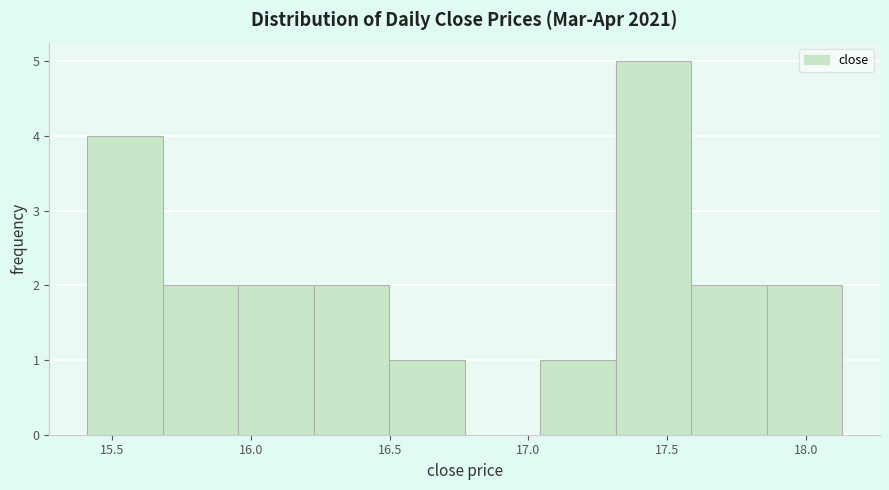

Reading left to right, transcribe this chart: for each bar, give the range it covers on the x-axis and its height. Neither the bar edges nor the heights are printed on the chart, so give them approximately, as read against the axes.

15.40 to 15.70: 4
15.70 to 15.95: 2
15.95 to 16.25: 2
16.25 to 16.50: 2
16.50 to 16.75: 1
16.75 to 17.05: 0
17.05 to 17.30: 1
17.30 to 17.60: 5
17.60 to 17.85: 2
17.85 to 18.15: 2